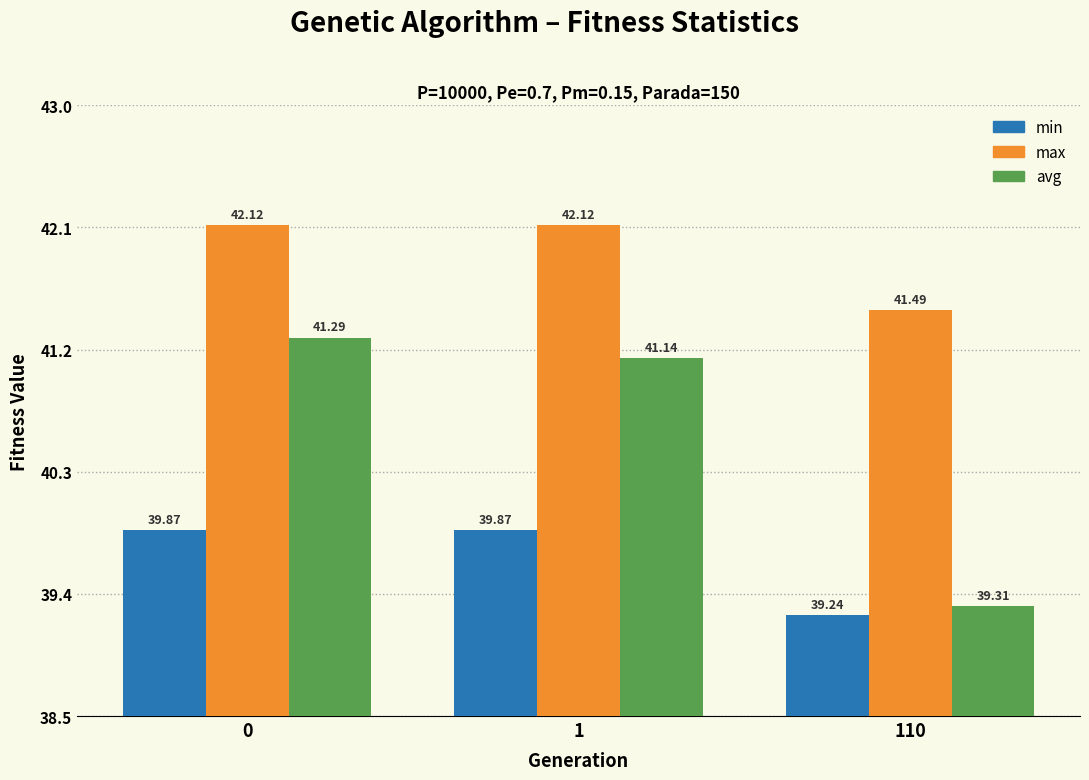

At which label is max closest to 41?

110